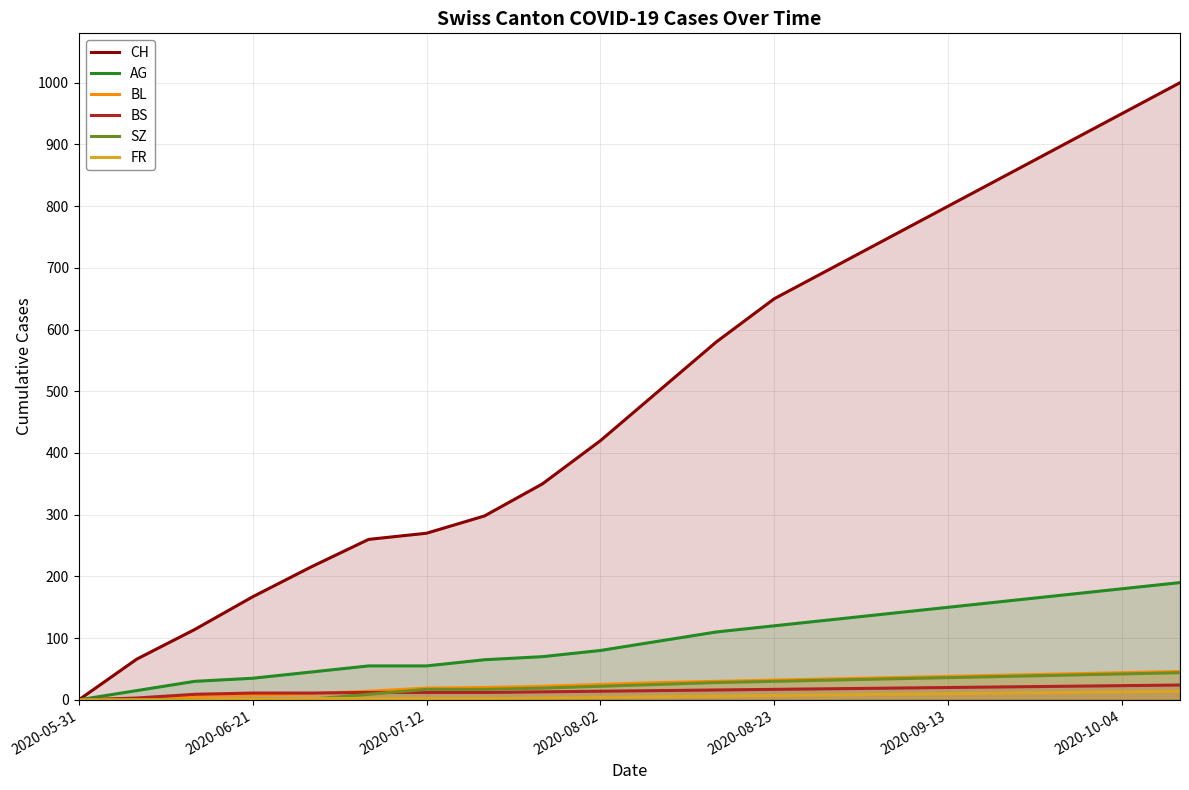

True or false: CH and BL intersect in this chart.

False